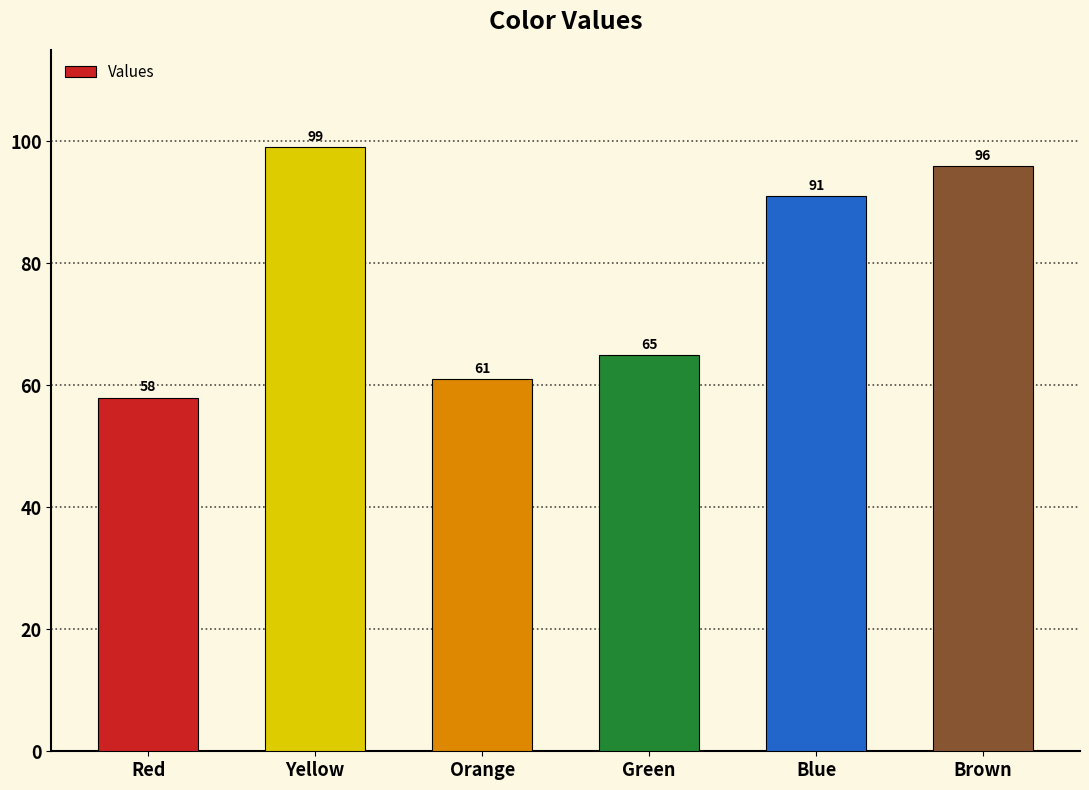

List the labels in order of value, largest first.

Yellow, Brown, Blue, Green, Orange, Red